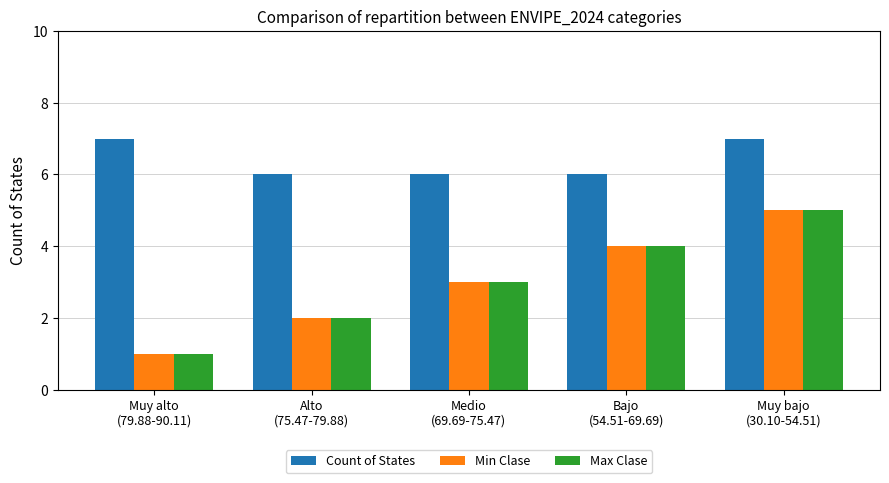

Which series has the largest total across all categories?

Count of States